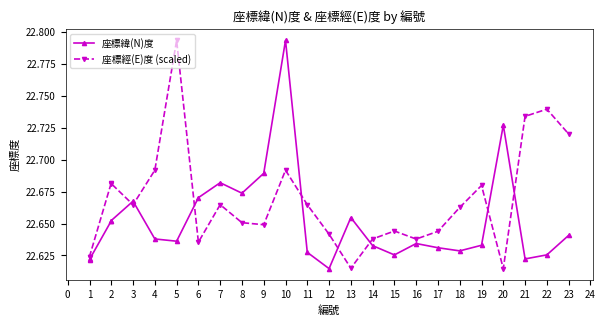

What is the total value across all series at 5?

45.4